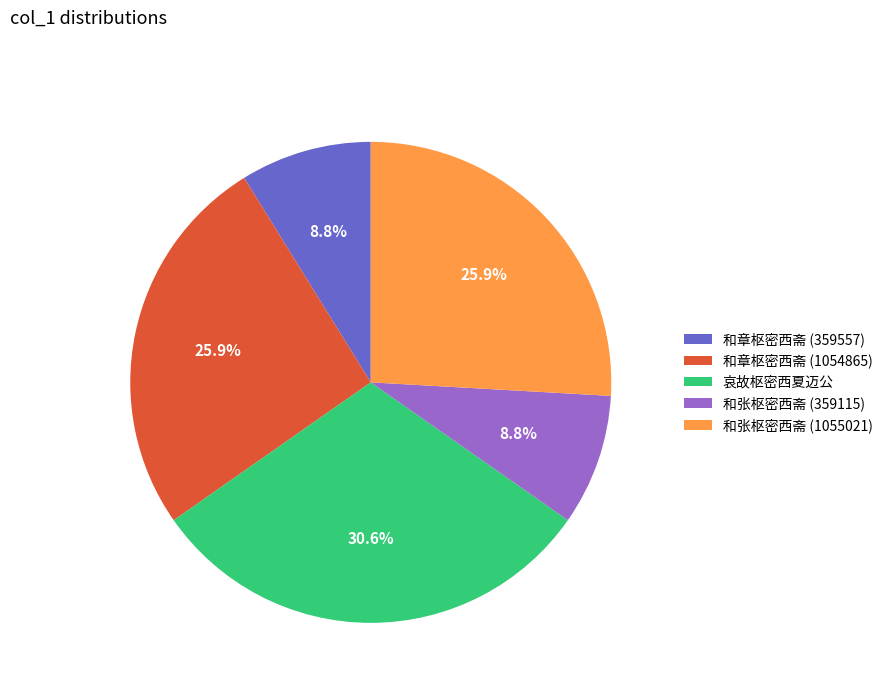

To the nearest percent, what is the combined percentage of 和张枢密西斋 (1055021) and 和张枢密西斋 (359115)?

35%